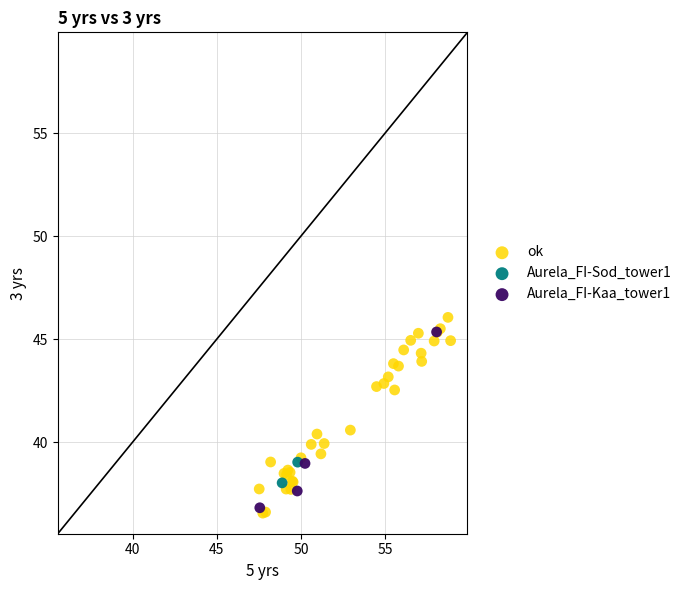

Which series contains the highest Y value?

ok